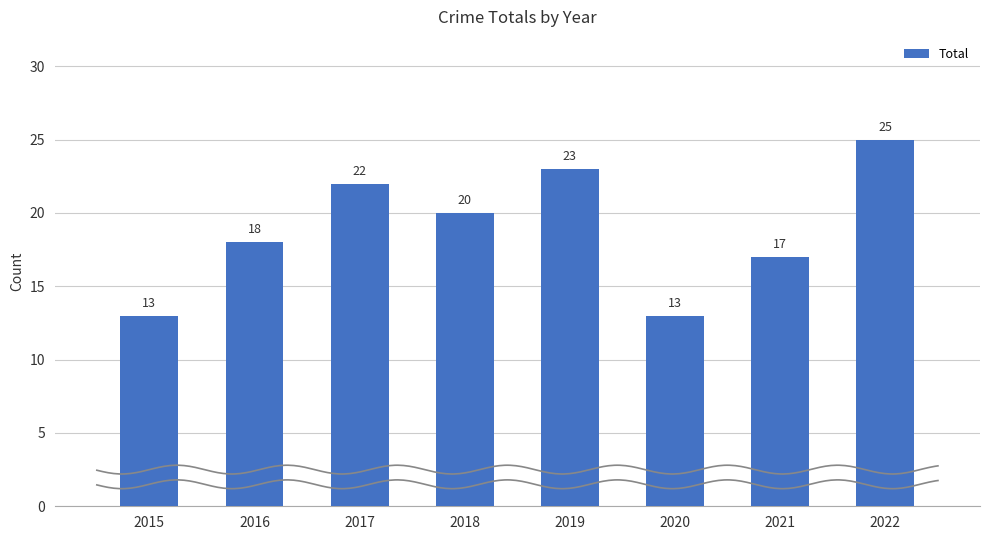

How many bars are there in total?

8